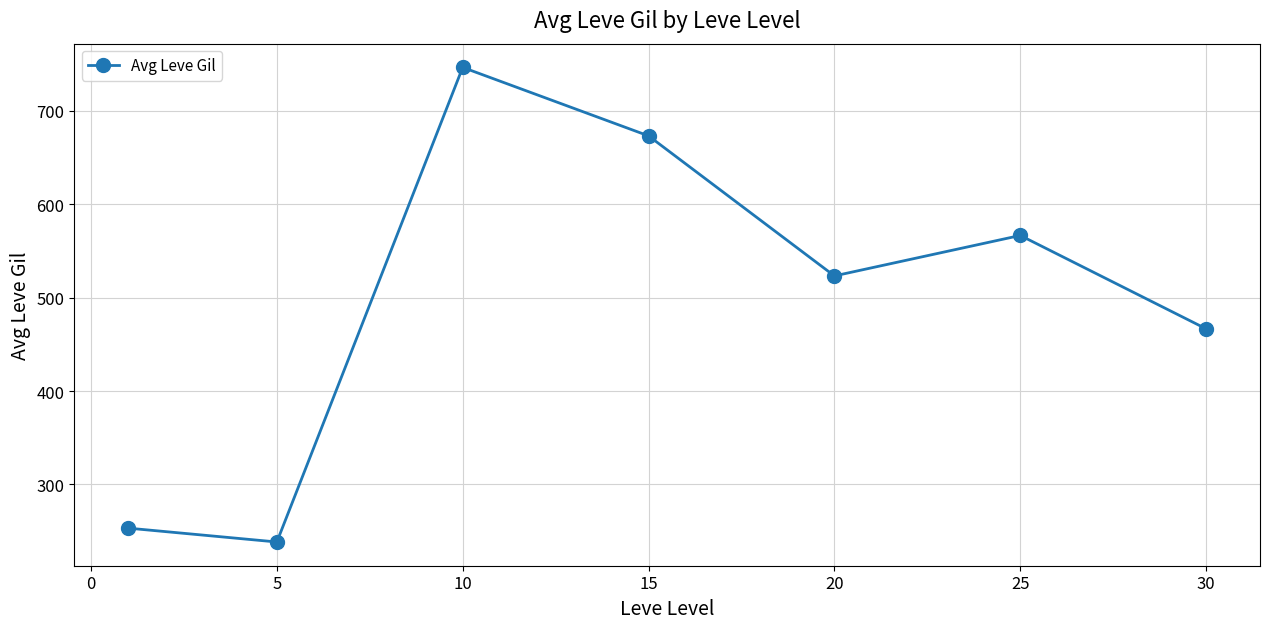

How many points are lower than both their immediate neighbors (excluding endpoints)?

2